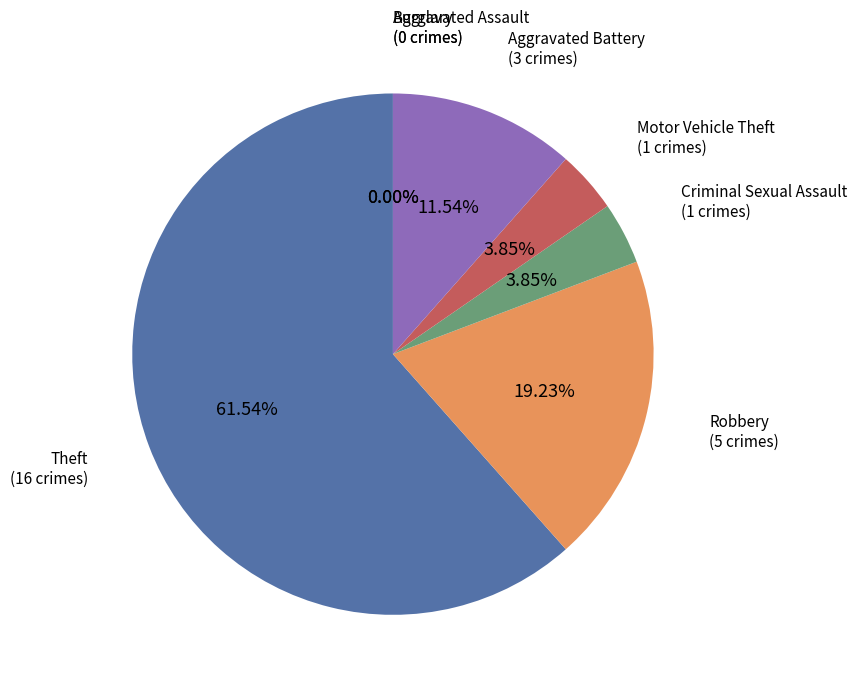

Do Aggravated Battery and Theft together represent more than half of the pie?

Yes